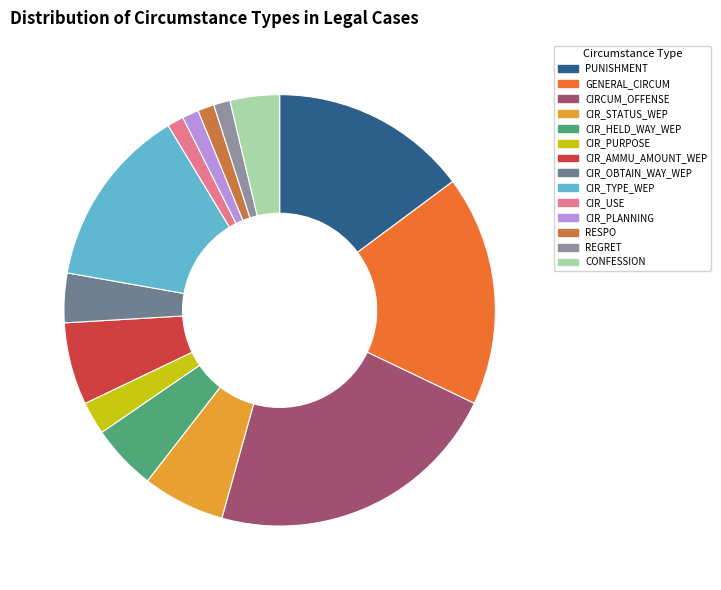

What is the change in value from CIR_HELD_WAY_WEP to CIR_OBTAIN_WAY_WEP?

-1